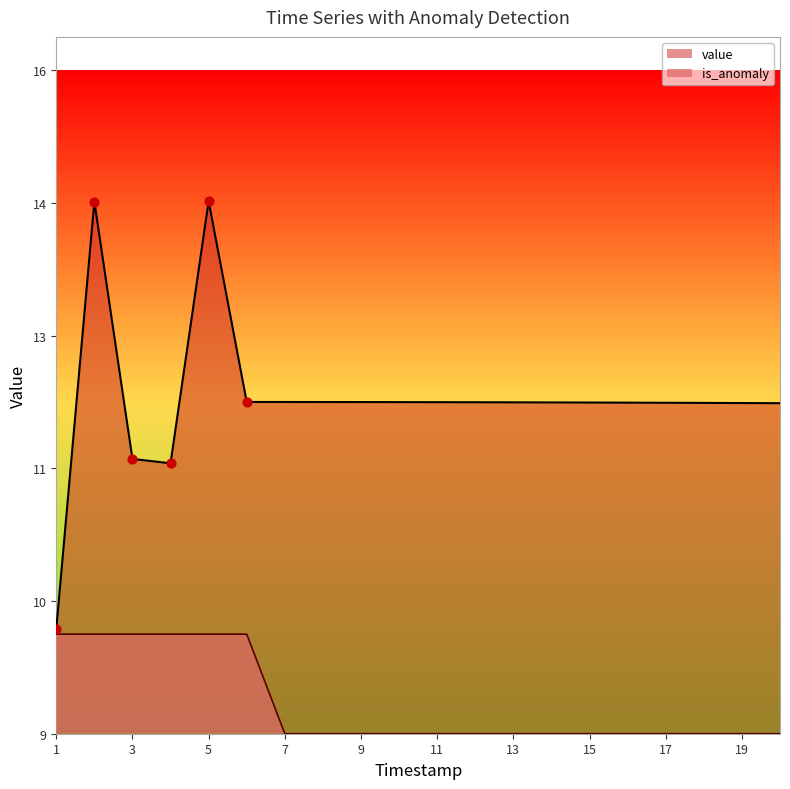

What are all the series names shown in the legend?

value, is_anomaly